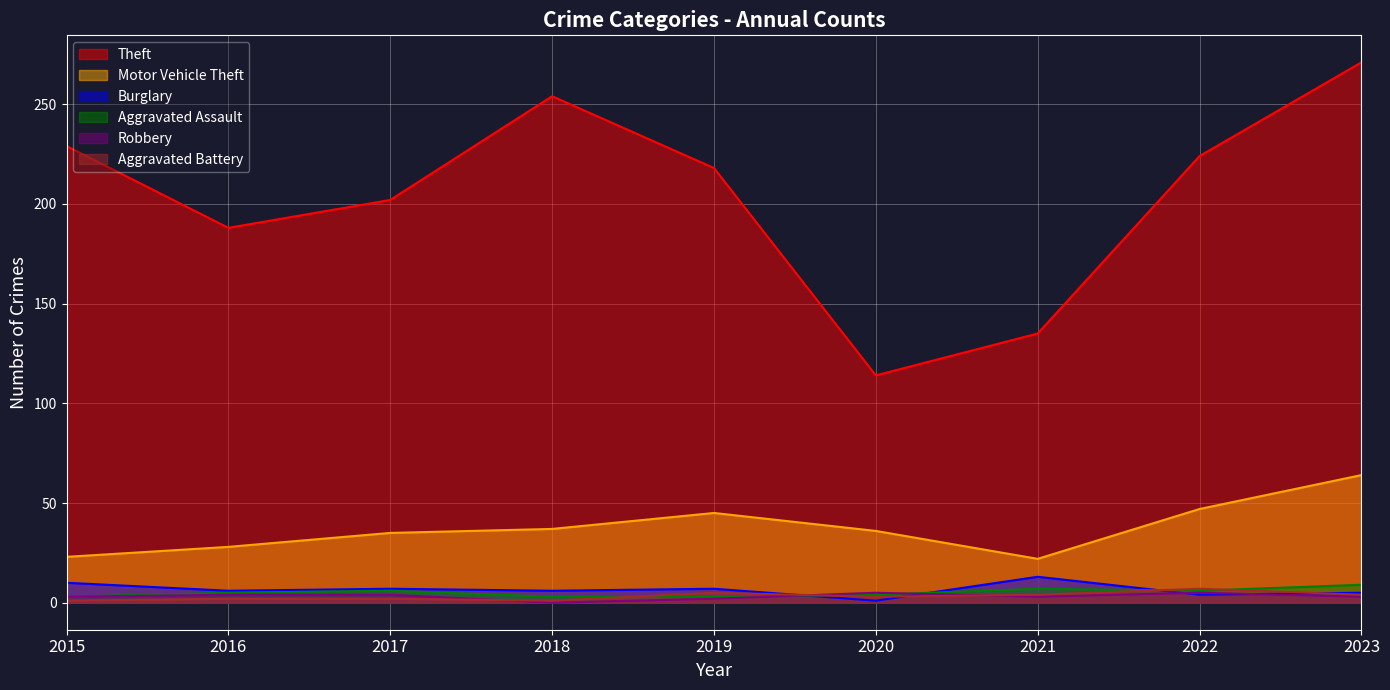

True or false: Motor Vehicle Theft and Aggravated Battery intersect in this chart.

False